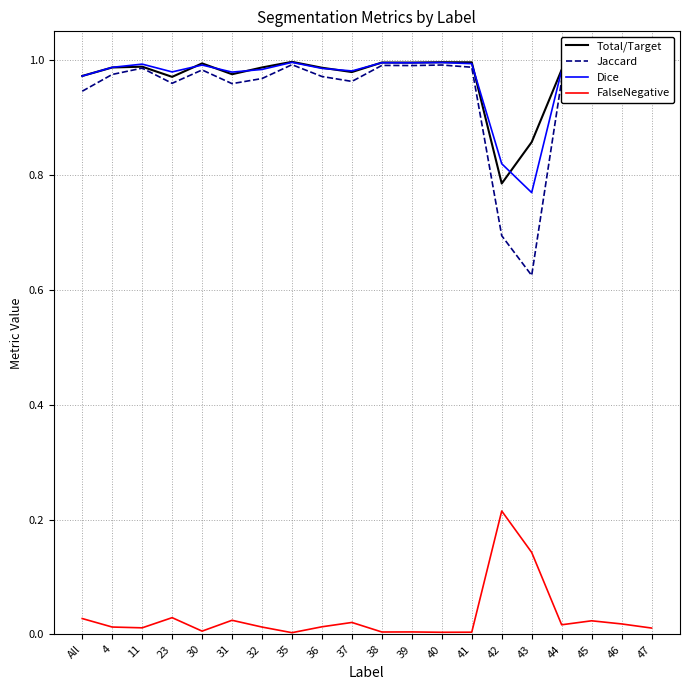

True or false: FalseNegative and Jaccard cross at least once.

False